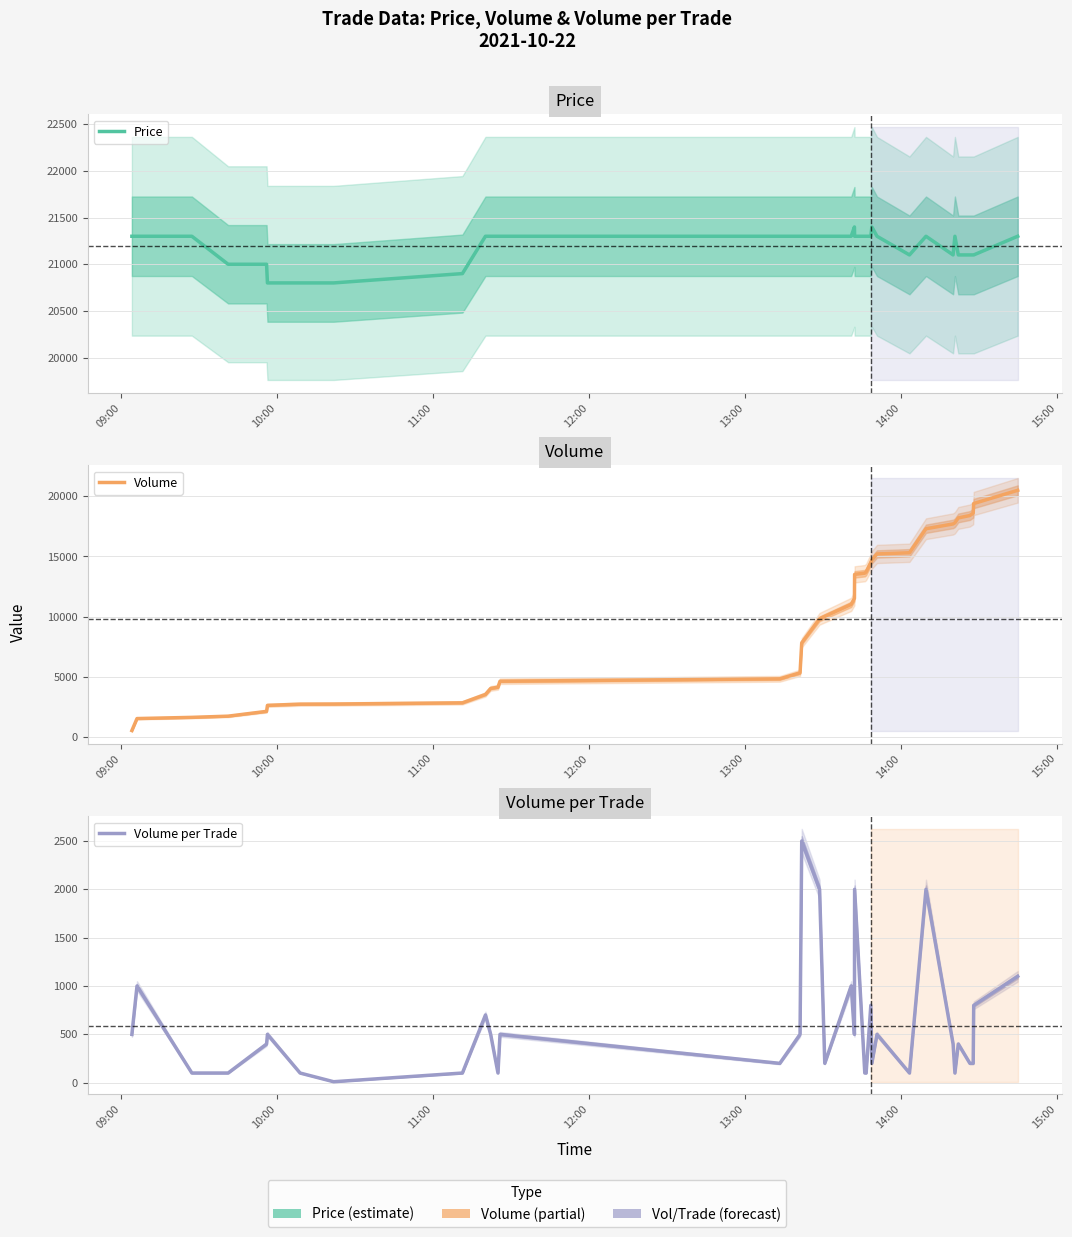

How many values in the Price series exceed 21300?

2